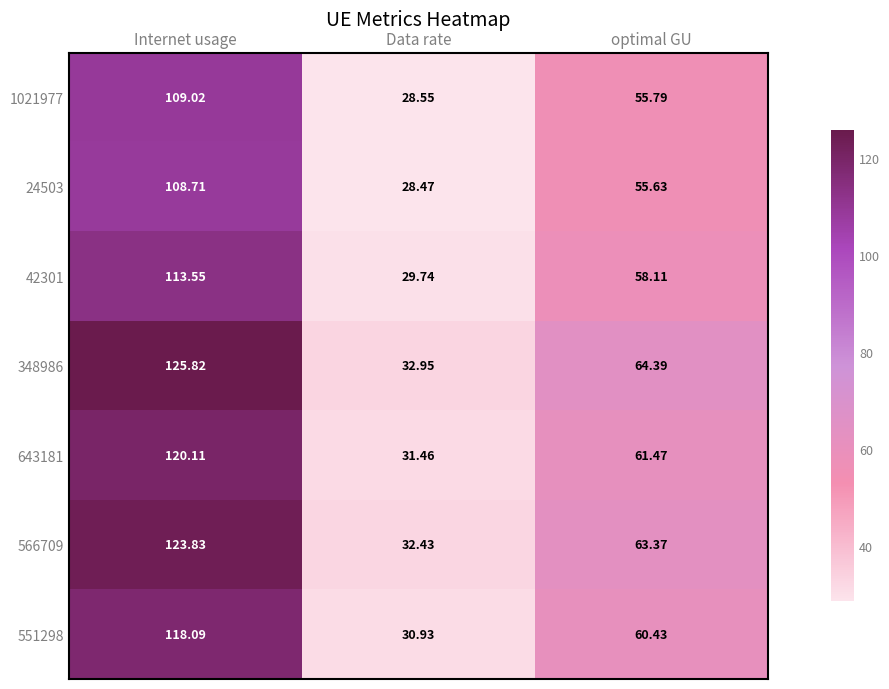

At how many categories does at least one series exceed 117?

1